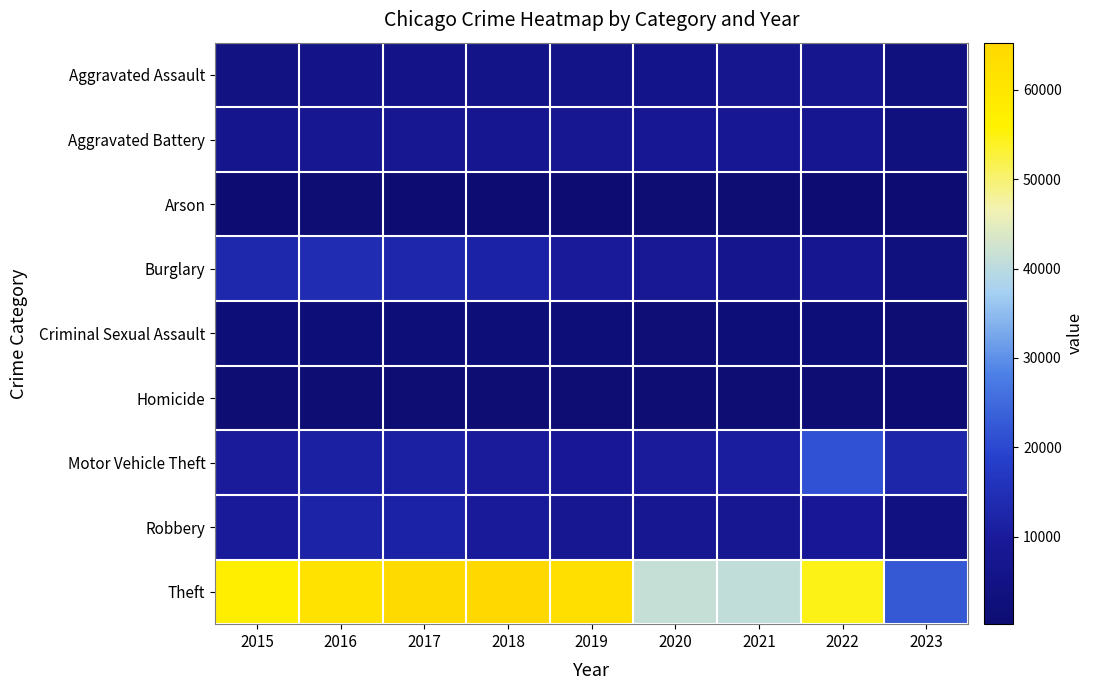

Reading right to left, extract all data points from this chart.

Aggravated Assault: 2023=3111	2022=7277	2021=7243	2020=6263	2019=5841	2018=6001	2017=5793	2016=5712	2015=4480
Aggravated Battery: 2023=3245	2022=7487	2021=8346	2020=8319	2019=7857	2018=7734	2017=7845	2016=8085	2015=7018
Arson: 2023=211	2022=422	2021=529	2020=588	2019=376	2018=373	2017=444	2016=515	2015=448
Burglary: 2023=3135	2022=7589	2021=6658	2020=8757	2019=9639	2018=11746	2017=13001	2016=14289	2015=13184
Criminal Sexual Assault: 2023=725	2022=1760	2021=1695	2020=1461	2019=1886	2018=1990	2017=1951	2016=1824	2015=1676
Homicide: 2023=254	2022=717	2021=804	2020=787	2019=498	2018=589	2017=672	2016=786	2015=496
Motor Vehicle Theft: 2023=12594	2022=21444	2021=10599	2020=9958	2019=8977	2018=9985	2017=11380	2016=11286	2015=10068
Robbery: 2023=3840	2022=8965	2021=7917	2020=7855	2019=7994	2018=9680	2017=11880	2016=11960	2015=9638
Theft: 2023=22578	2022=54786	2021=40792	2020=41319	2019=62491	2018=65286	2017=64382	2016=61620	2015=57350